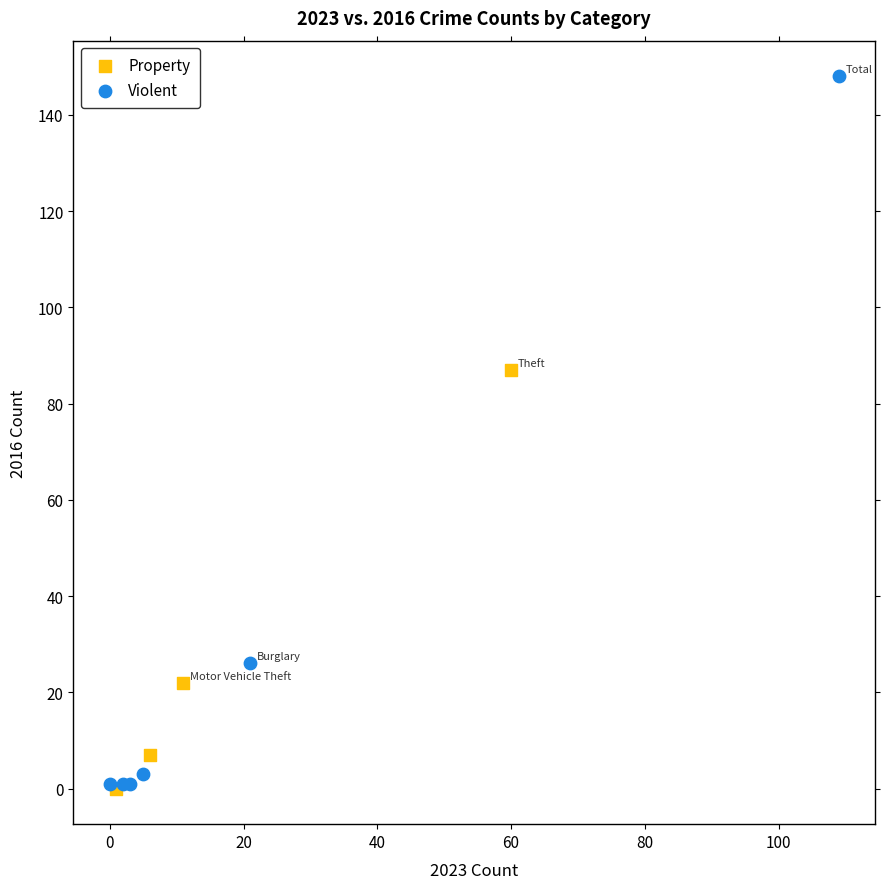

Which series has the widest spread of Y values?

Violent